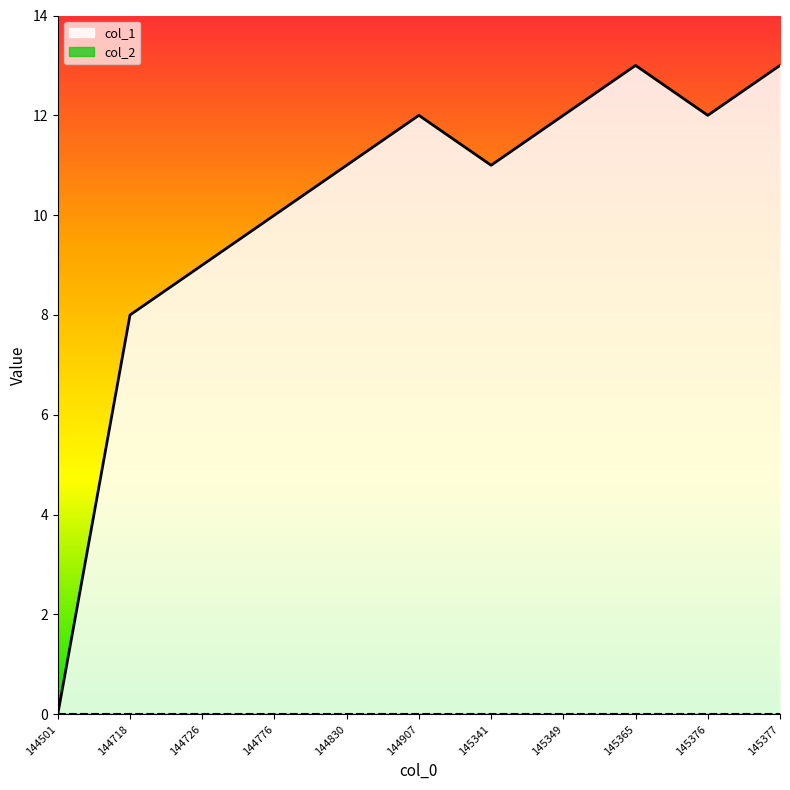

What is the value of the col_1 line point at the 2nd from the left?

8